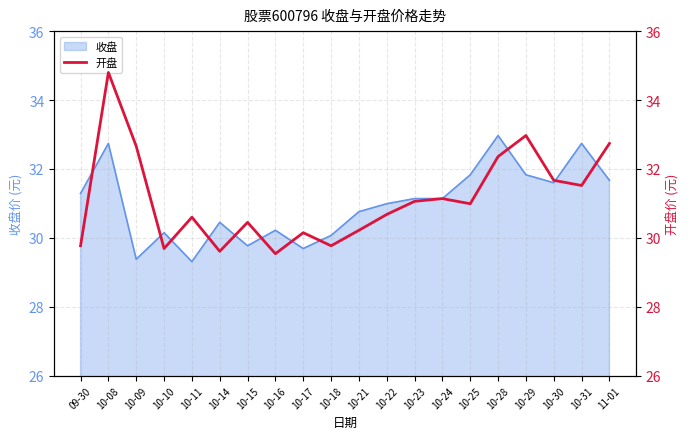

Which category has the highest value across all series?

10-08